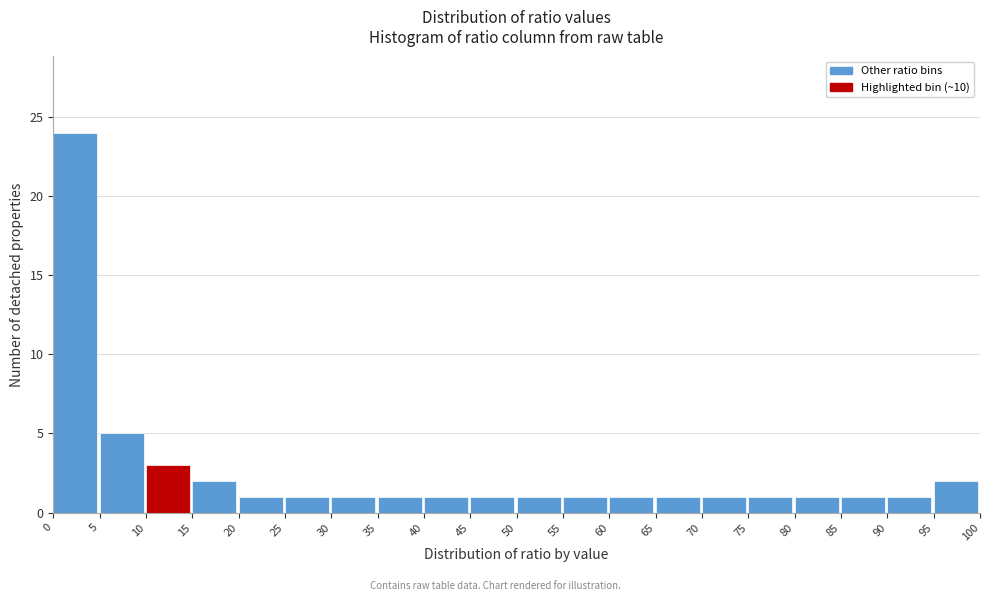

How tall is the bar that spans 5 to 10 on the x-axis? The values are not printed on the chart, so give them approximately, as read against the axis.

5